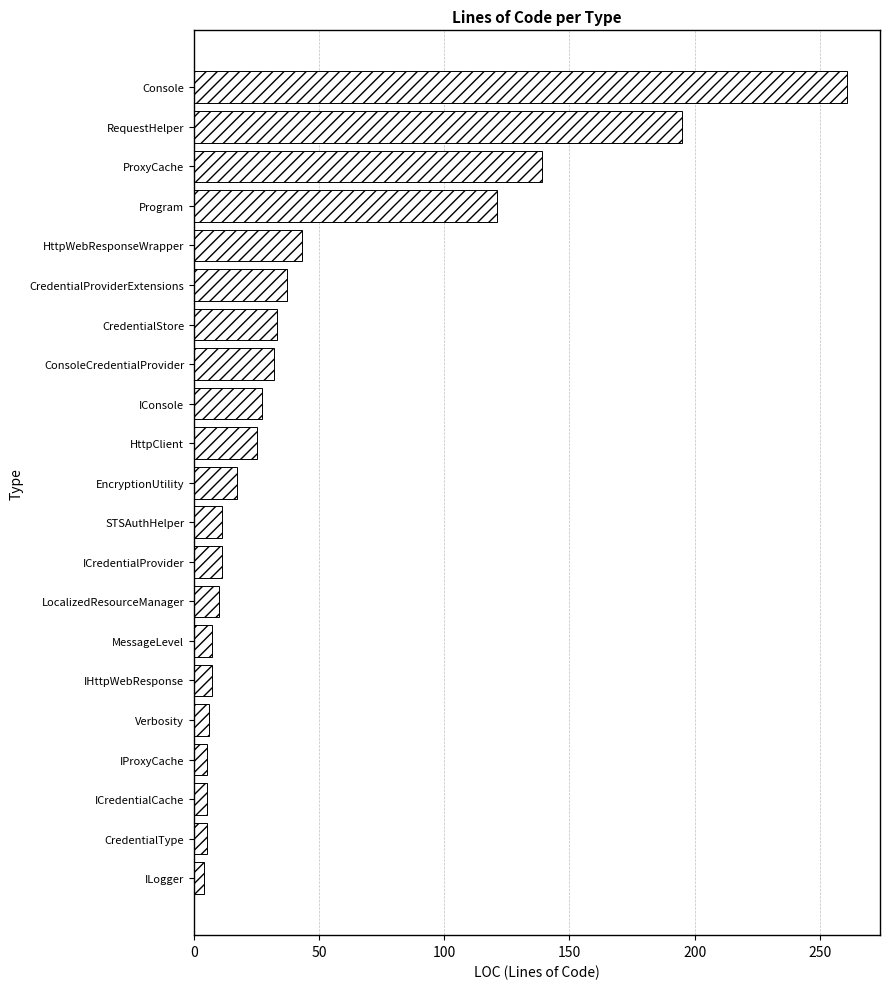

What is the sum of all values?

1001